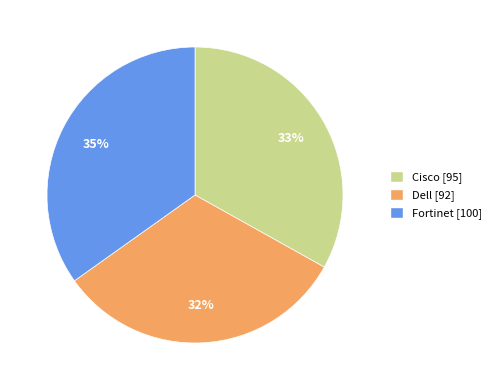

The Fortinet slice represents 35% of the pie. True or false?

True